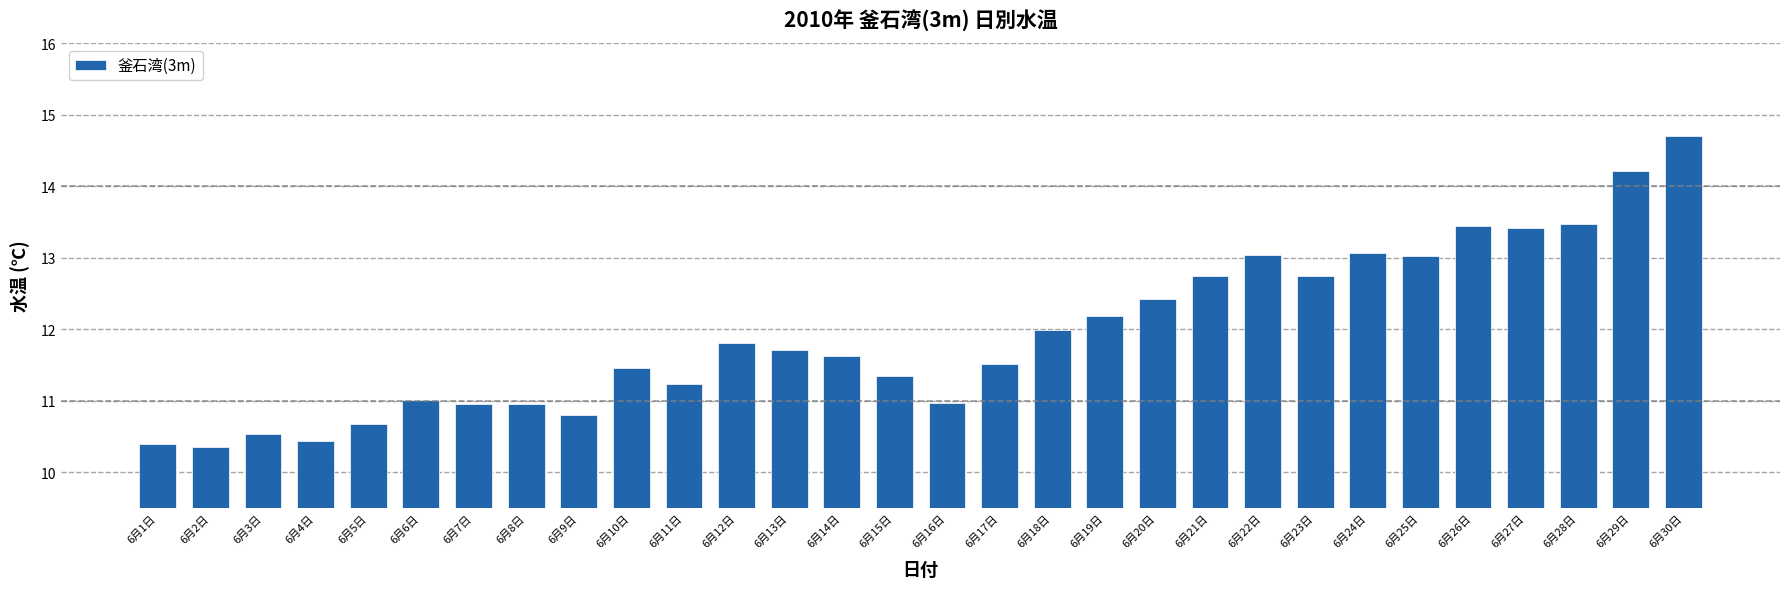

What is the maximum value shown in the chart?

14.7